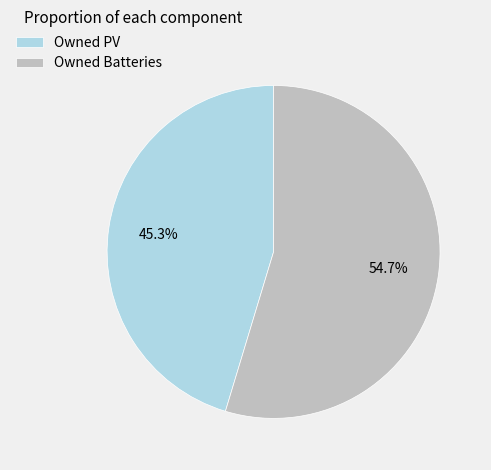

What percentage do Owned Batteries and Owned PV together represent?

100.0%